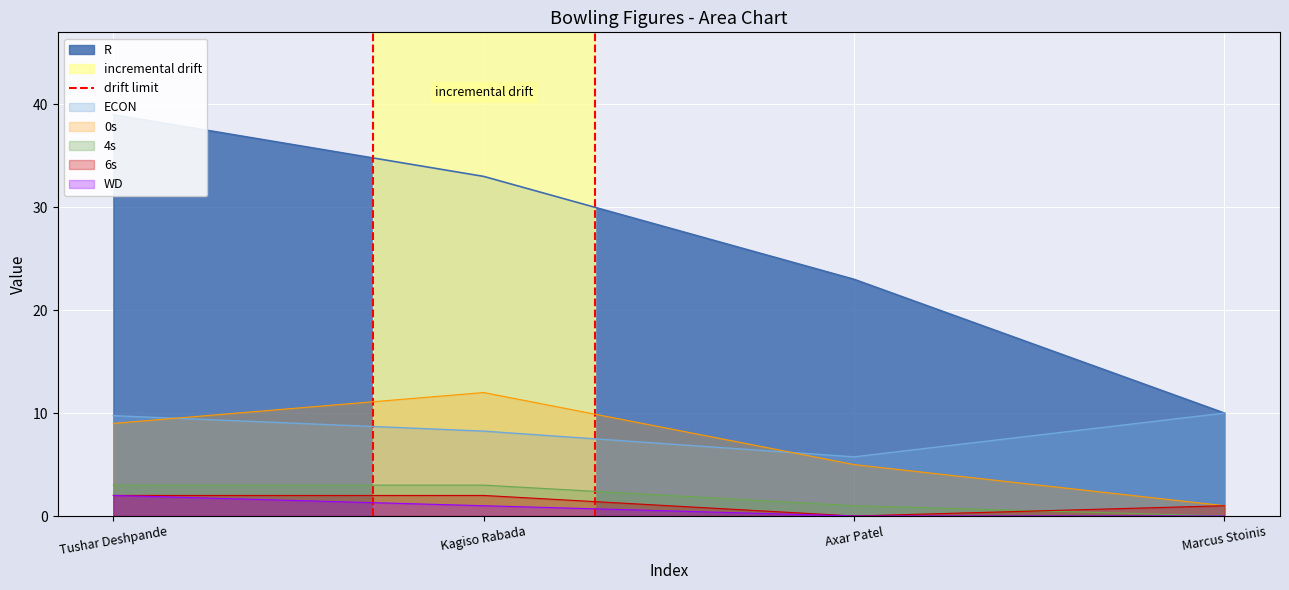

What is the approximate value of WD at Kagiso Rabada?

1.0